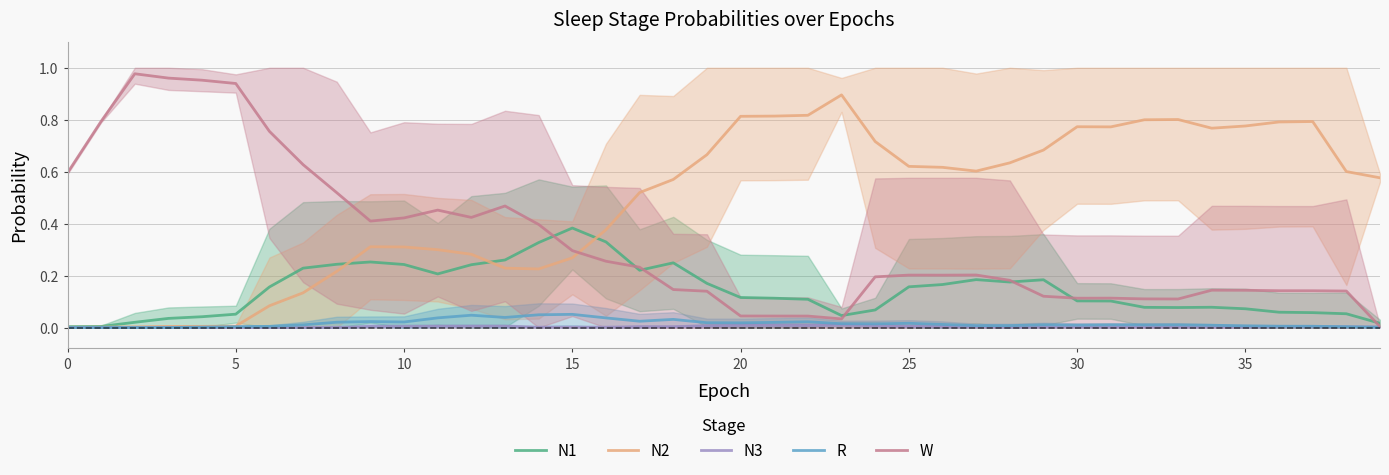

At which label does N1 reach its peak?

15